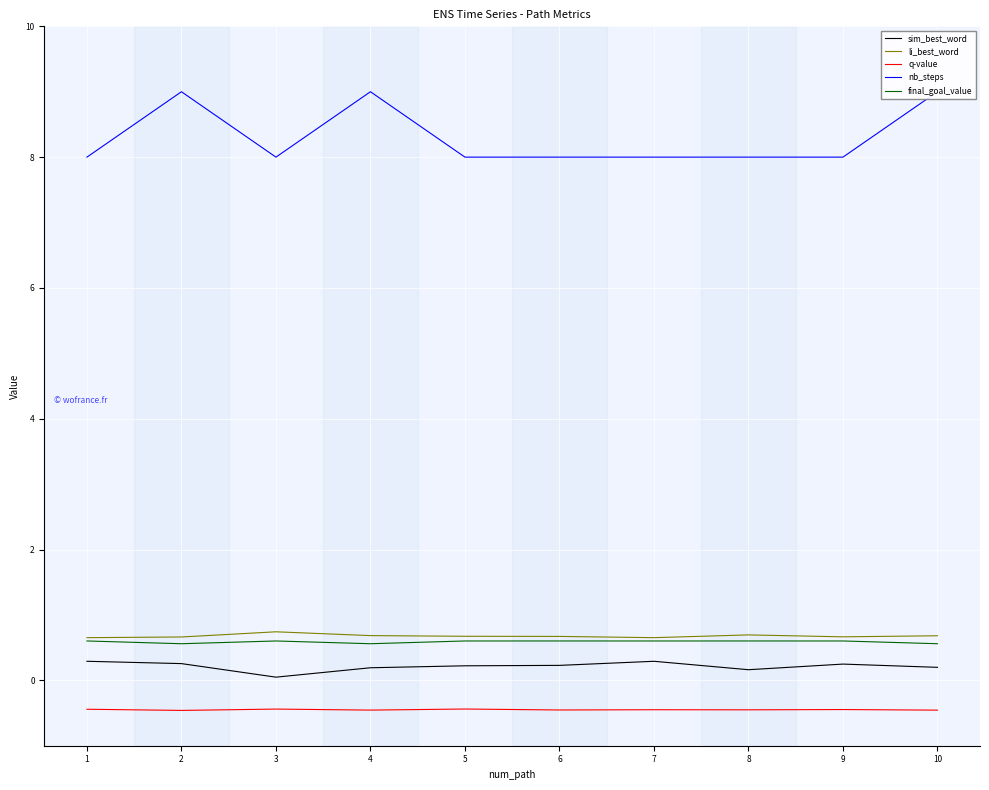

Is it true that q-value equals -0.4 at 5?

True